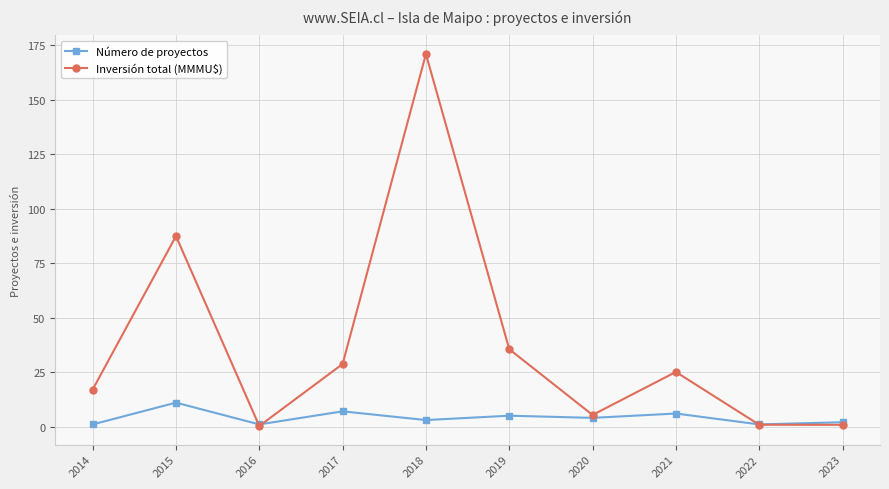

At which label is Inversión total (MMMU$) closest to 85?

2015